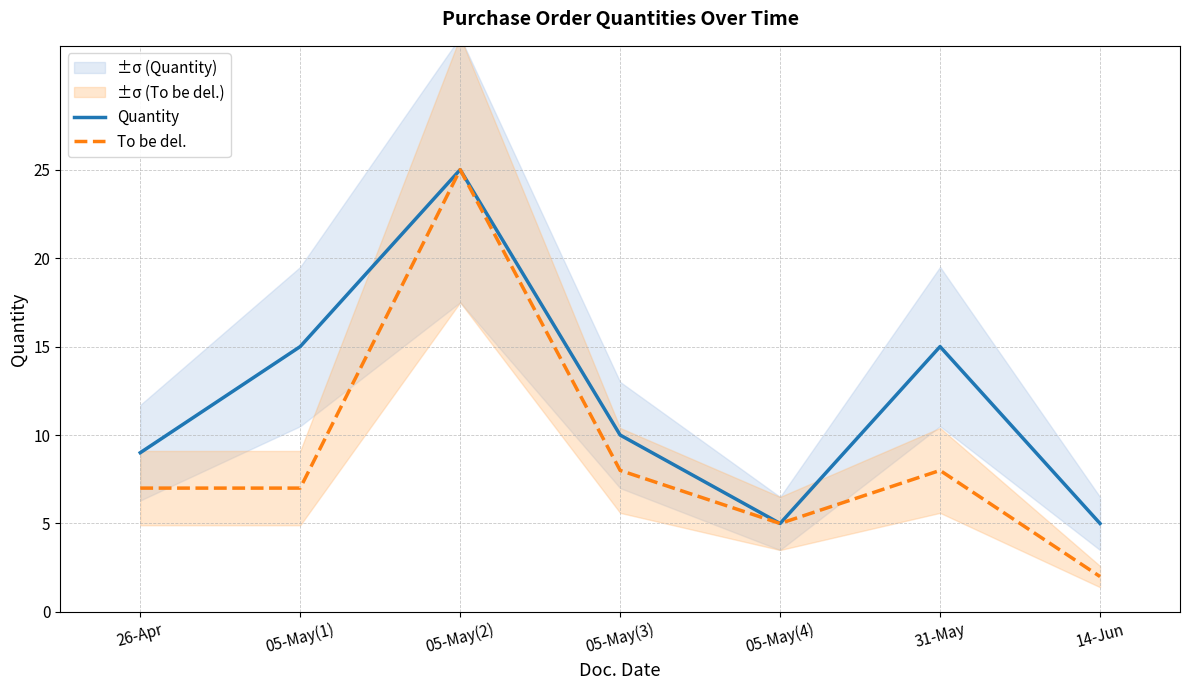

Reading left to right, what are all the values shown in this chart?

Quantity: 9	15	25	10	5	15	5
To be del.: 7	7	25	8	5	8	2